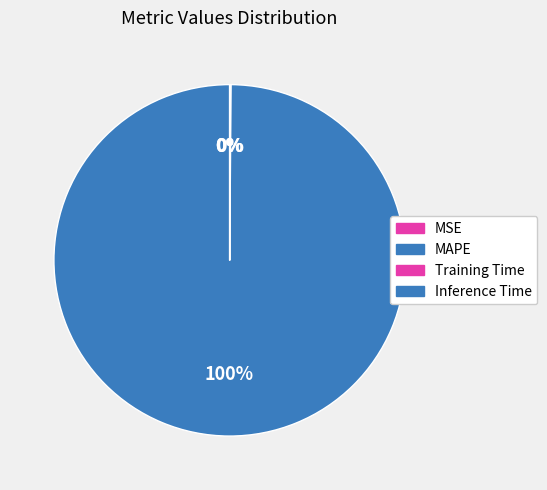

What is the majority slice?

MAPE